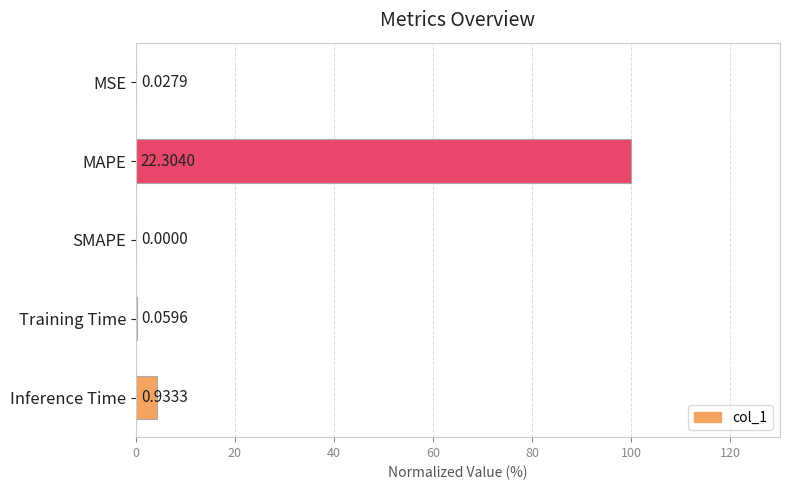

How many data points does each series have?

5